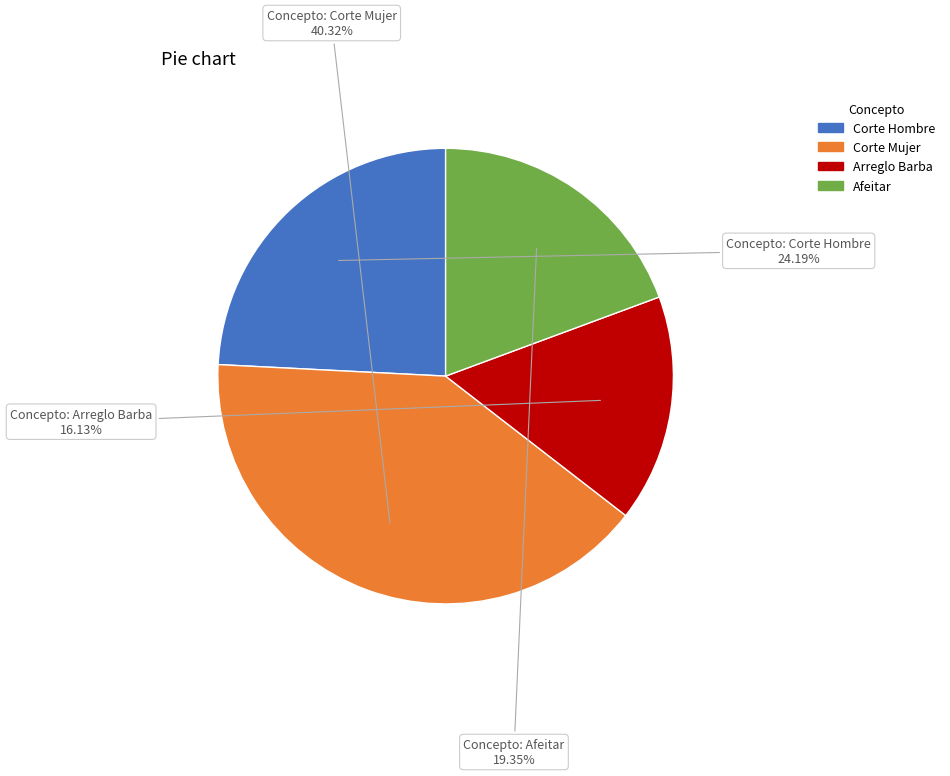

Does Corte Hombre represent more than half of the total?

No